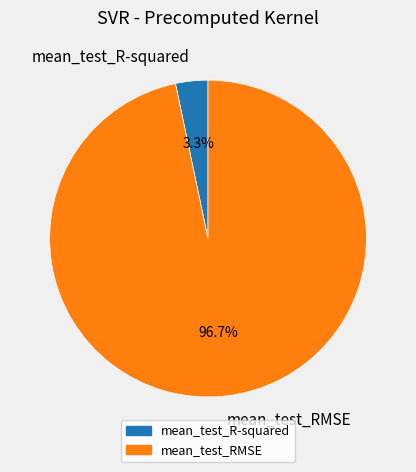

Combined, do mean_test_RMSE and mean_test_R-squared account for over 50%?

Yes